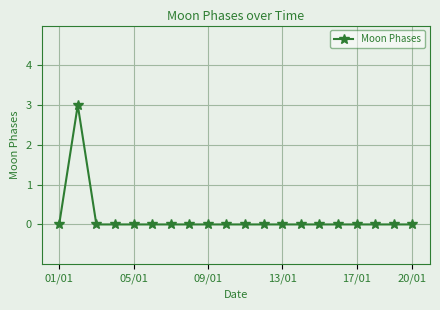

How many values are between 0 and 1?

19